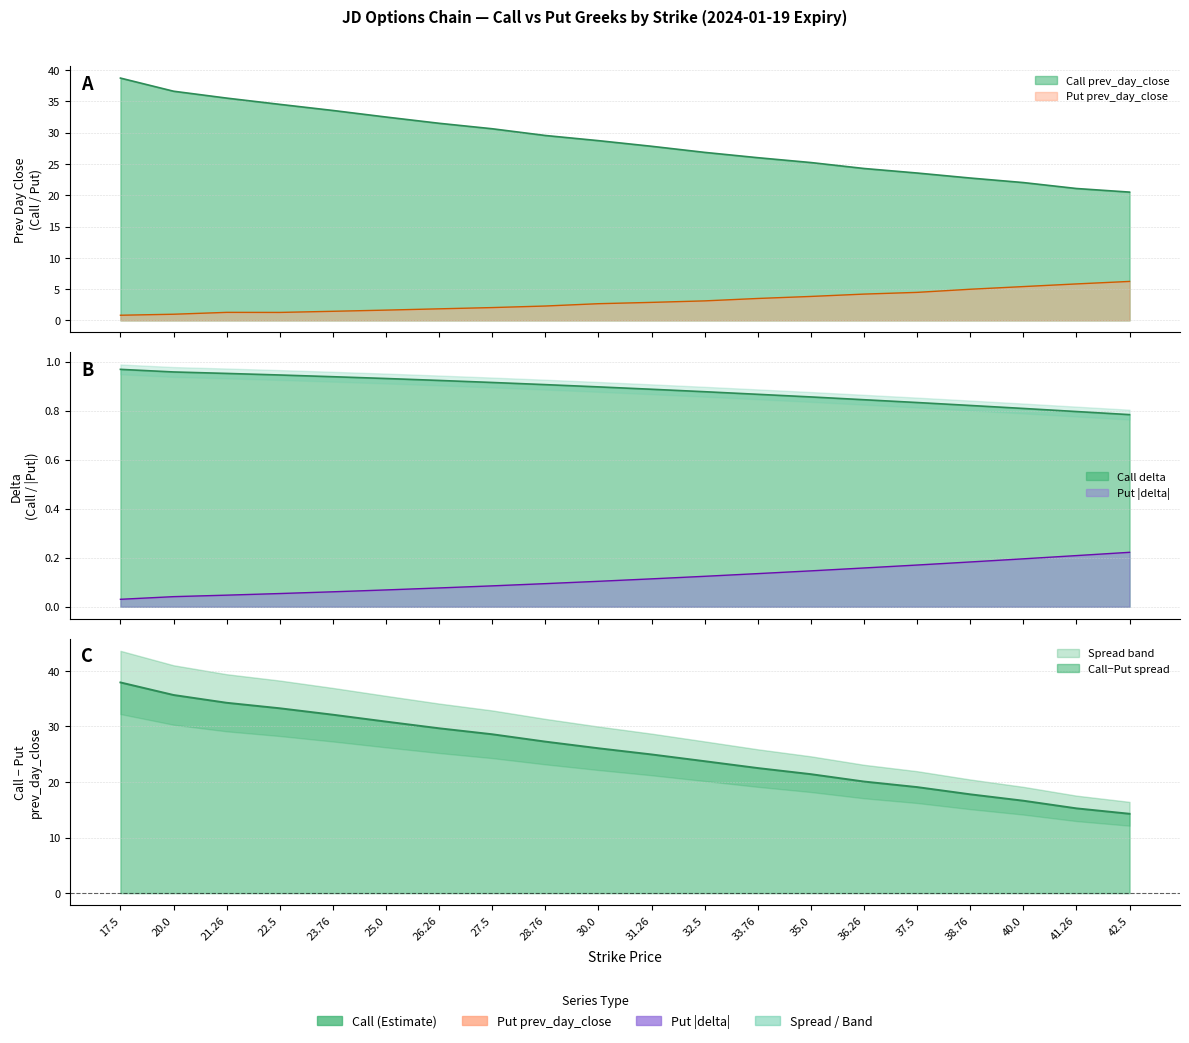

True or false: Put delta_abs has more than 1 interior local peaks.

False